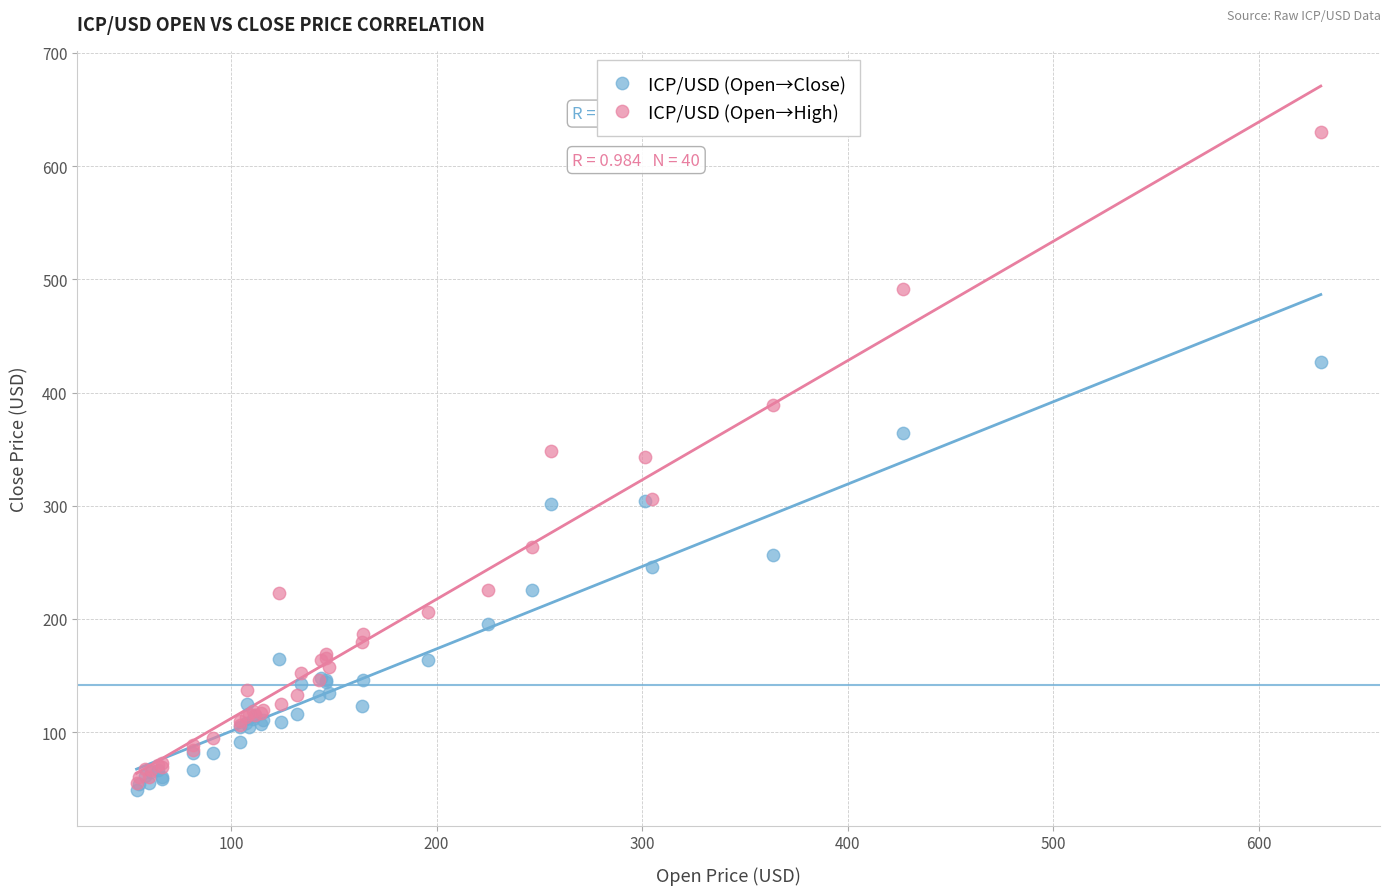

Which series has the widest spread of Y values?

ICP/USD (Open→High)